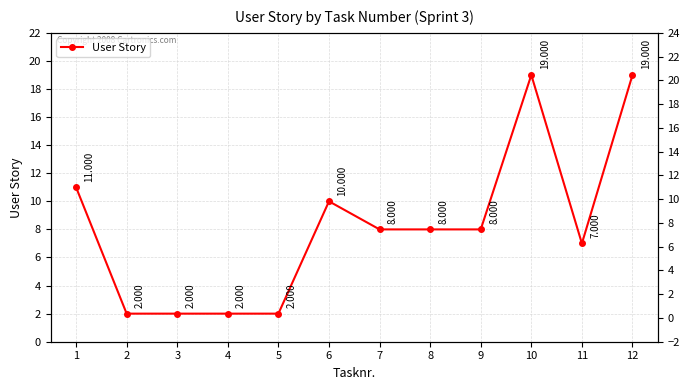

Rank the categories by value from lowest to highest.

2, 3, 4, 5, 11, 7, 8, 9, 6, 1, 10, 12